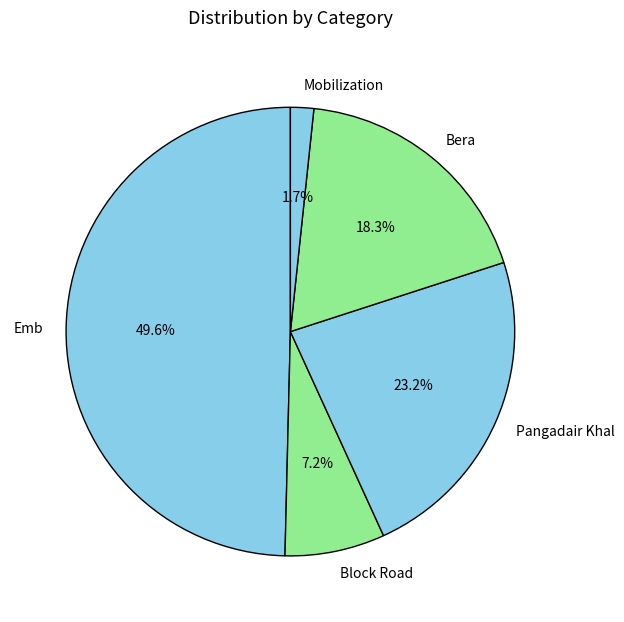

What is the ratio of the value at Emb to the value at Pangadair Khal?

2.1